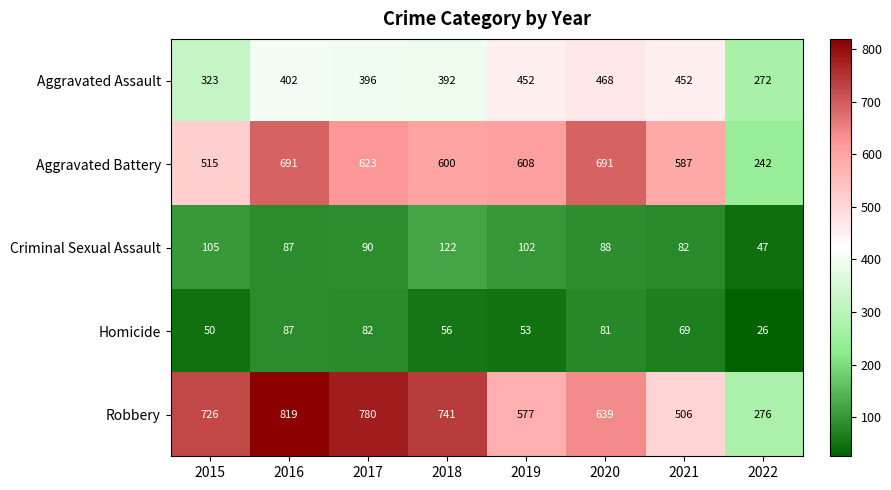

Which series has the largest total across all categories?

Robbery